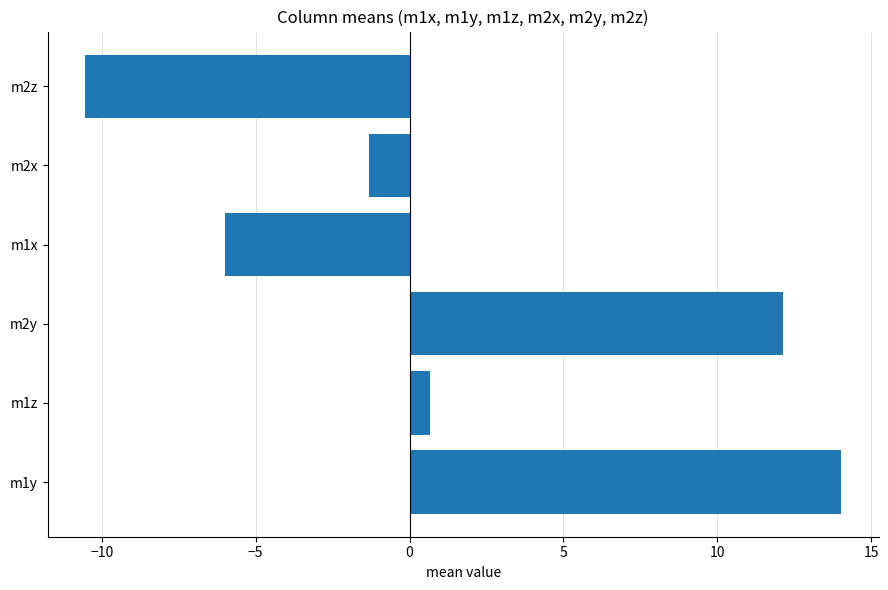

List the labels in order of value, smallest first.

m2z, m1x, m2x, m1z, m2y, m1y